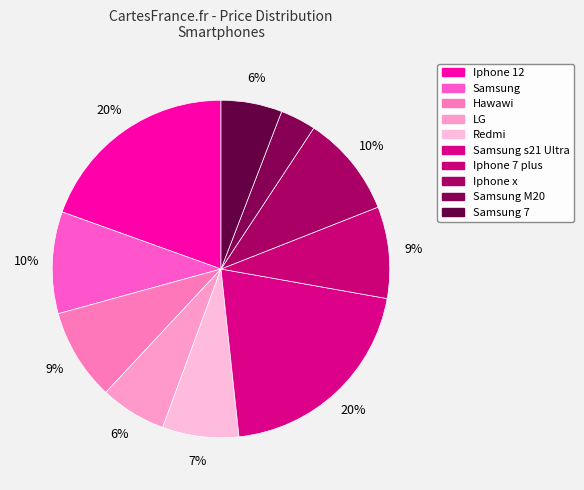

Count the number of slices in the pie.

10